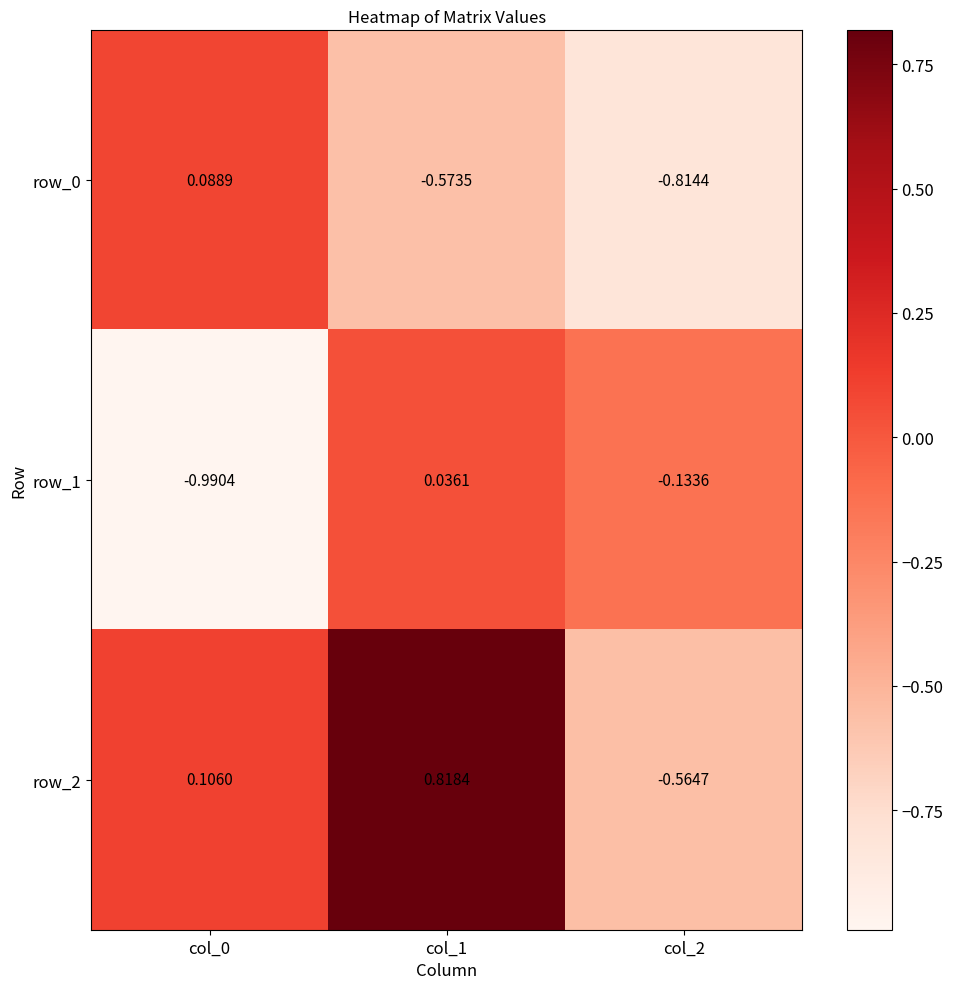

Which category has the lowest value in the row_0 series?

col_2